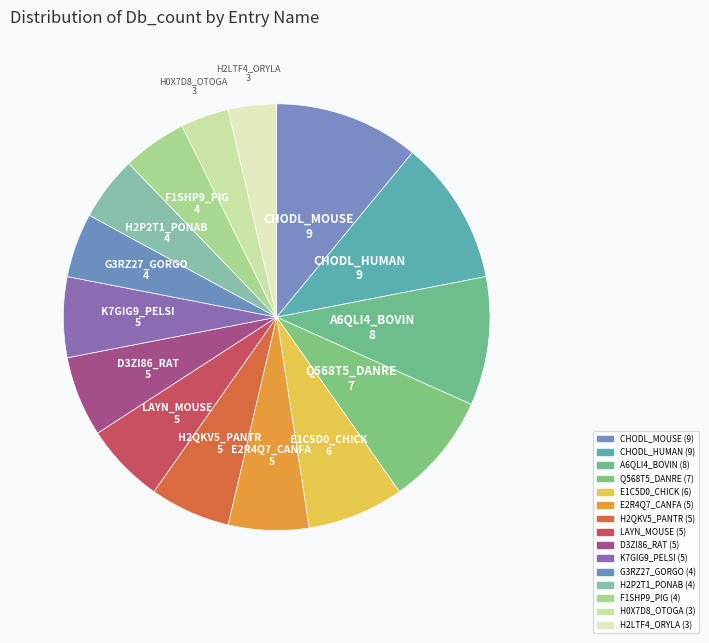

Count the number of slices in the pie.

15